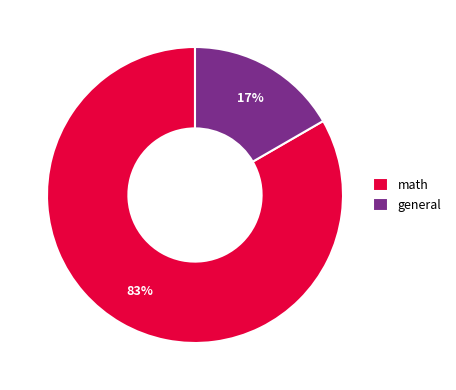

To the nearest percent, what is the average slice percentage?

50%